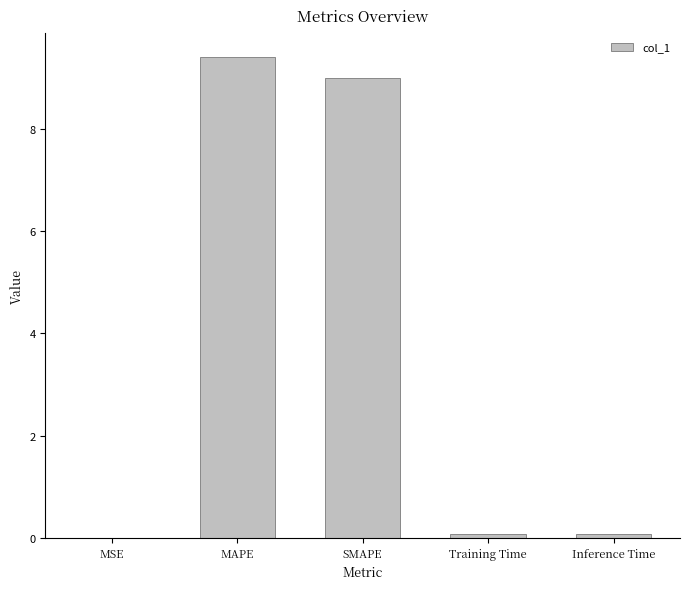

Are the bars horizontal?

No